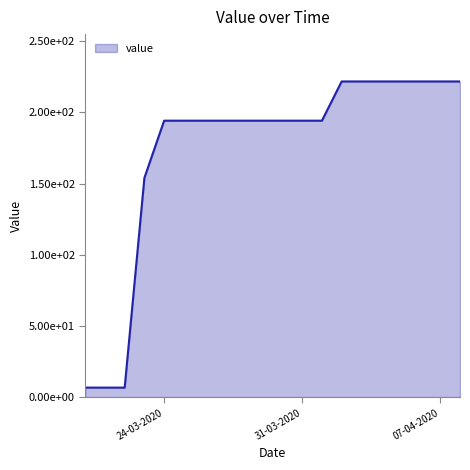

Reading left to right, transcribe all the data shown in this chart.

20-03-2020=6.7	21-03-2020=6.7	22-03-2020=6.7	23-03-2020=154.0	24-03-2020=194.2	25-03-2020=194.2	26-03-2020=194.2	27-03-2020=194.2	28-03-2020=194.2	29-03-2020=194.2	30-03-2020=194.2	31-03-2020=194.2	01-04-2020=194.2	02-04-2020=221.8	03-04-2020=221.8	04-04-2020=221.8	05-04-2020=221.8	06-04-2020=221.8	07-04-2020=221.8	08-04-2020=221.8